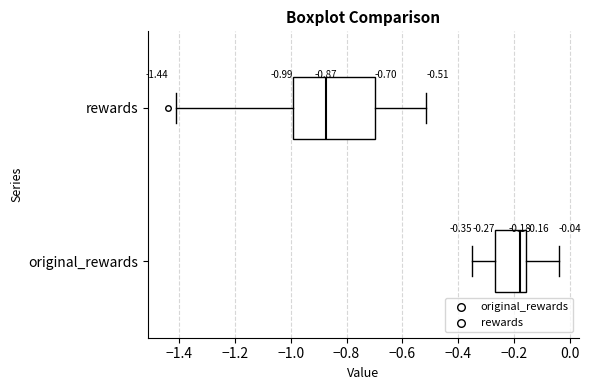

Comparing the boxes themselves (not the whiskers), which one is the widest?

rewards